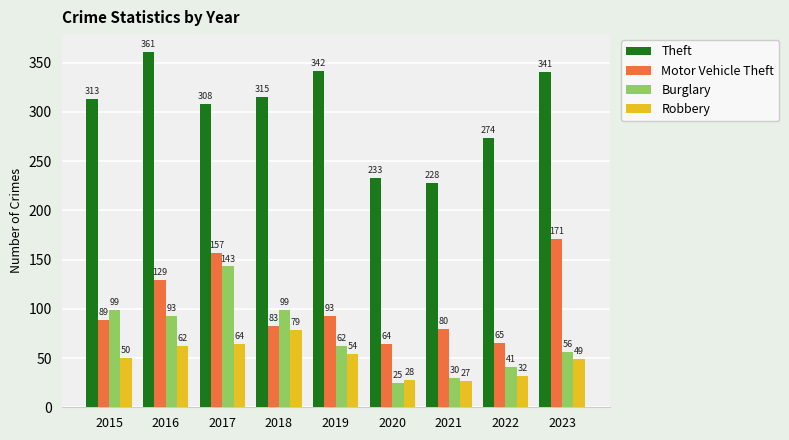

At which category is the sum across all series the highest?

2017